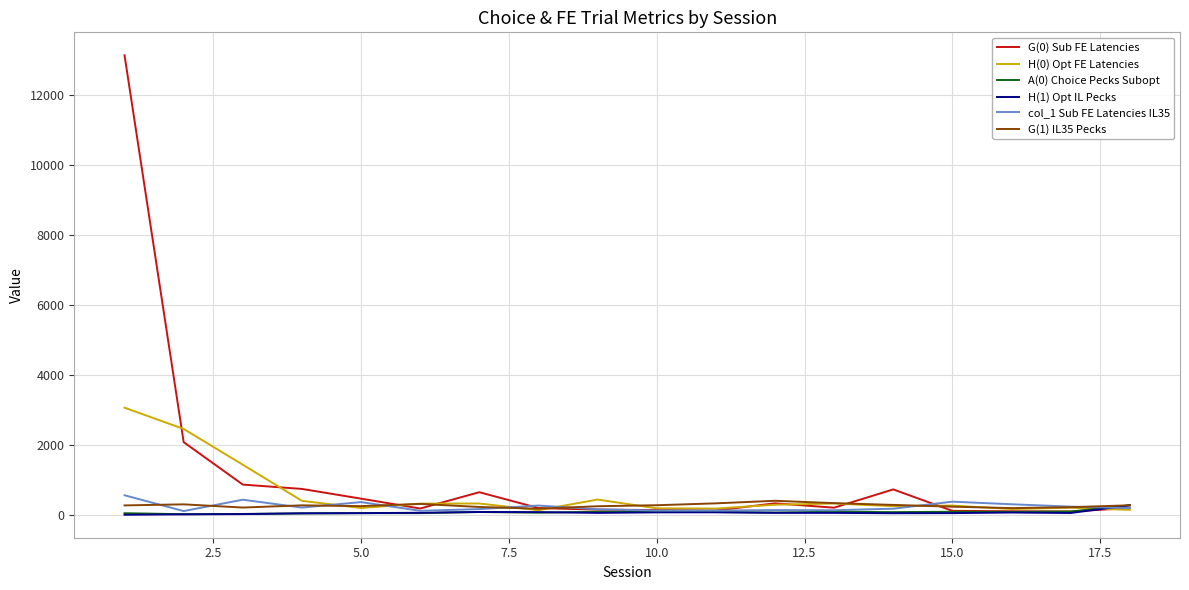

What is the maximum value shown in the chart?

13133